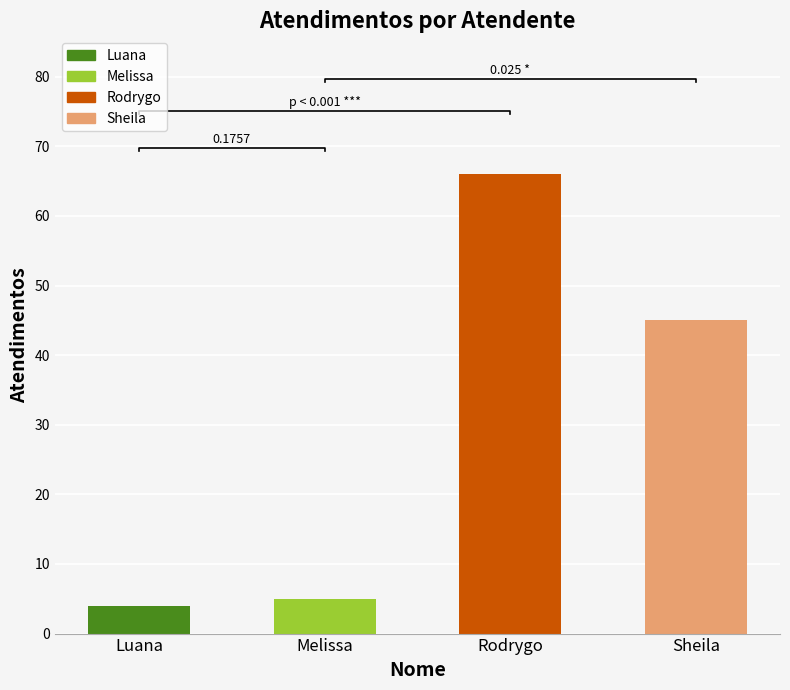

Is it true that the value at Sheila is 45?

True